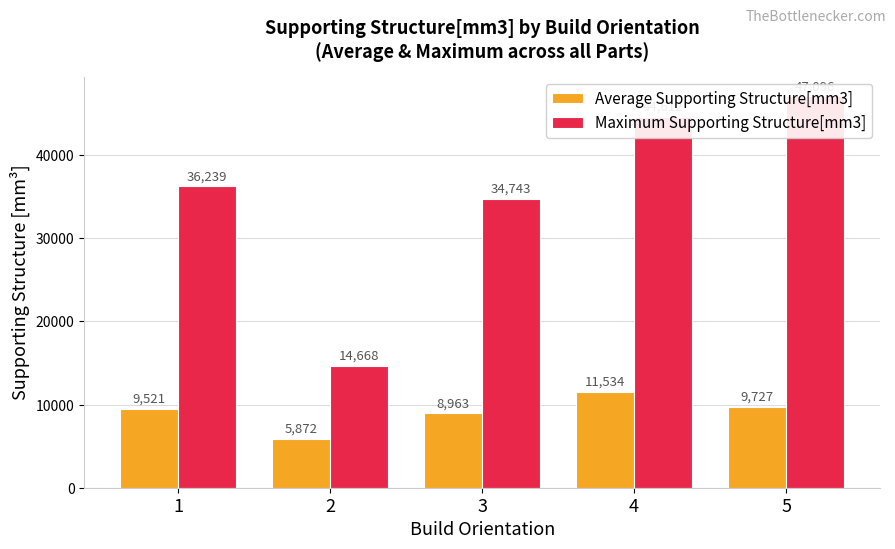

What are all the series names shown in the legend?

Average Supporting Structure[mm3], Maximum Supporting Structure[mm3]